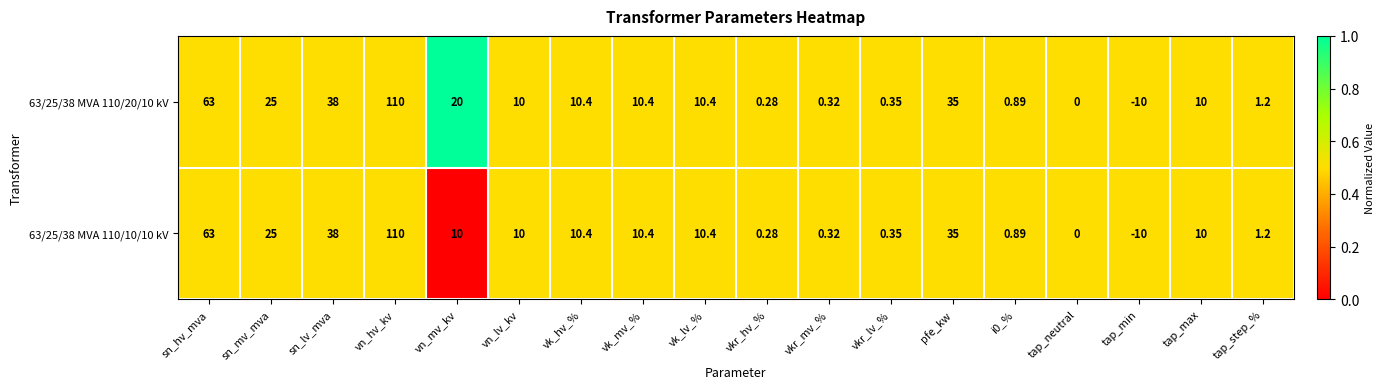

At which label does 63/25/38 MVA 110/10/10 kV first exceed 10?

sn_hv_mva